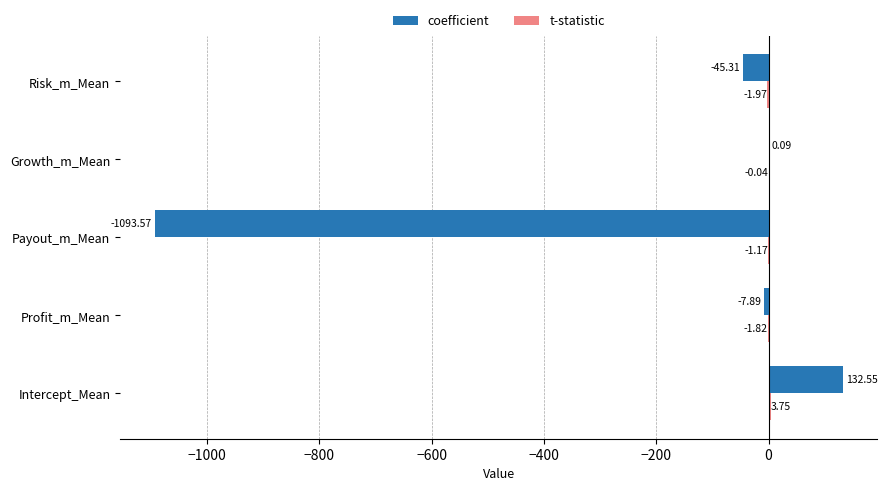

What is the sum of all coefficient values?

-1014.1